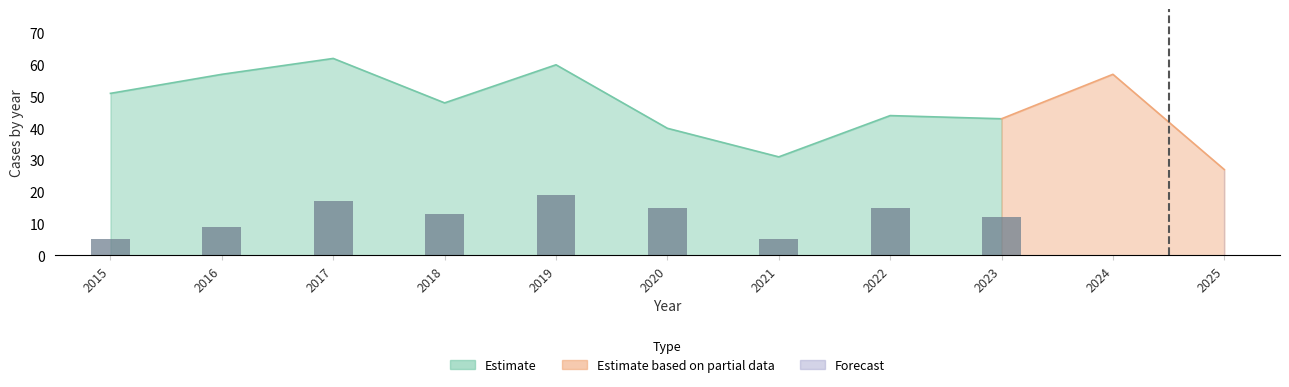

Reading left to right, what are all the values shown in this chart?

5	9	17	13	19	15	5	15	12